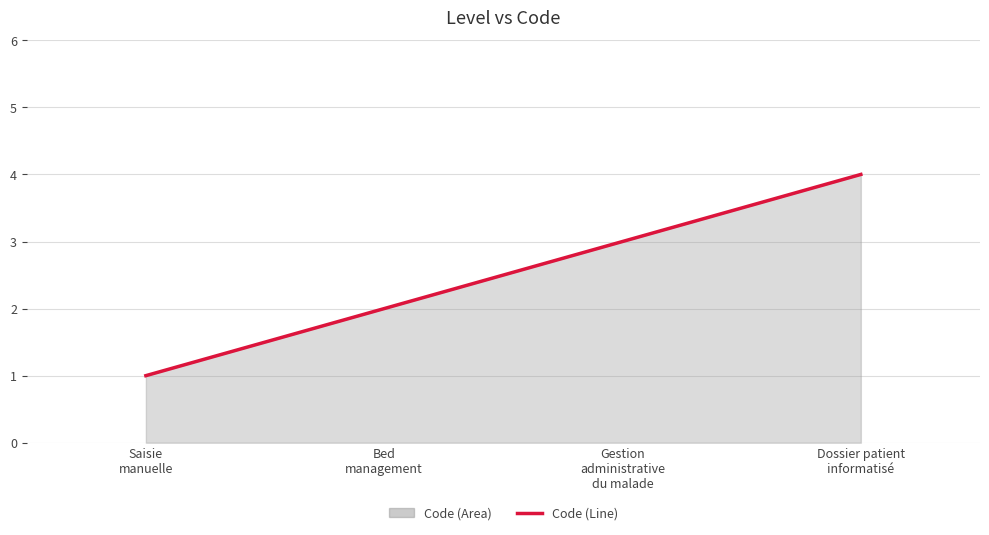

List the labels in order of value, smallest first.

Saisie
manuelle, Bed
management, Gestion
administrative
du malade, Dossier patient
informatisé